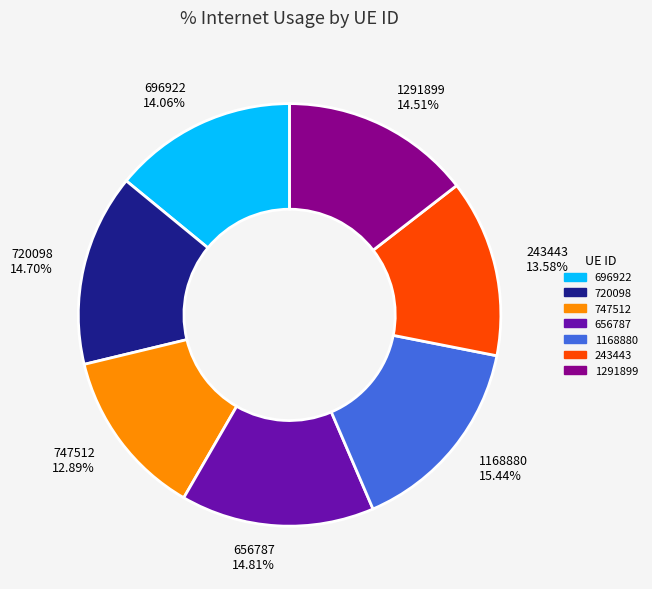

What portion of the pie excludes 747512?

87.1%